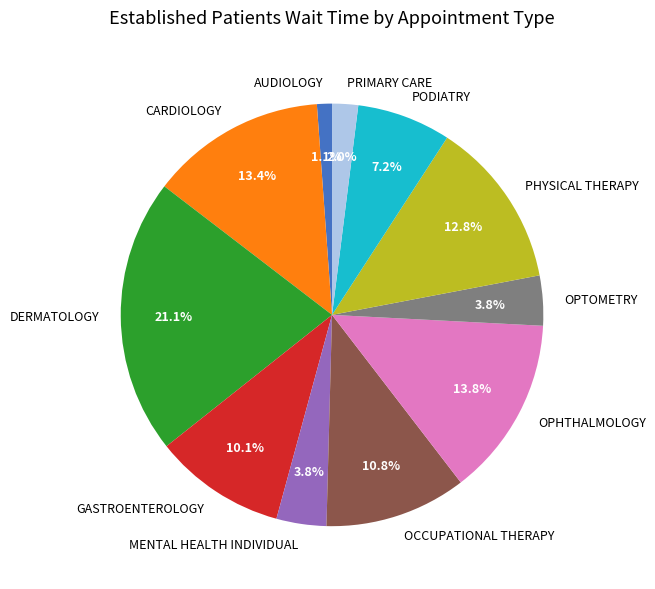

What is the smallest slice in the pie chart?

AUDIOLOGY